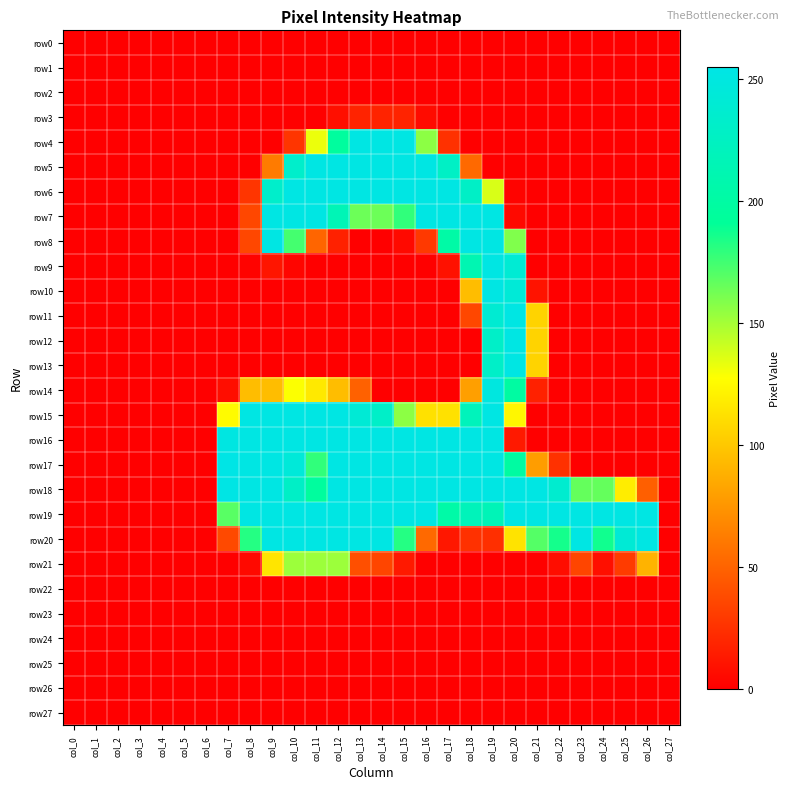

Which series has the widest spread of values?

row17